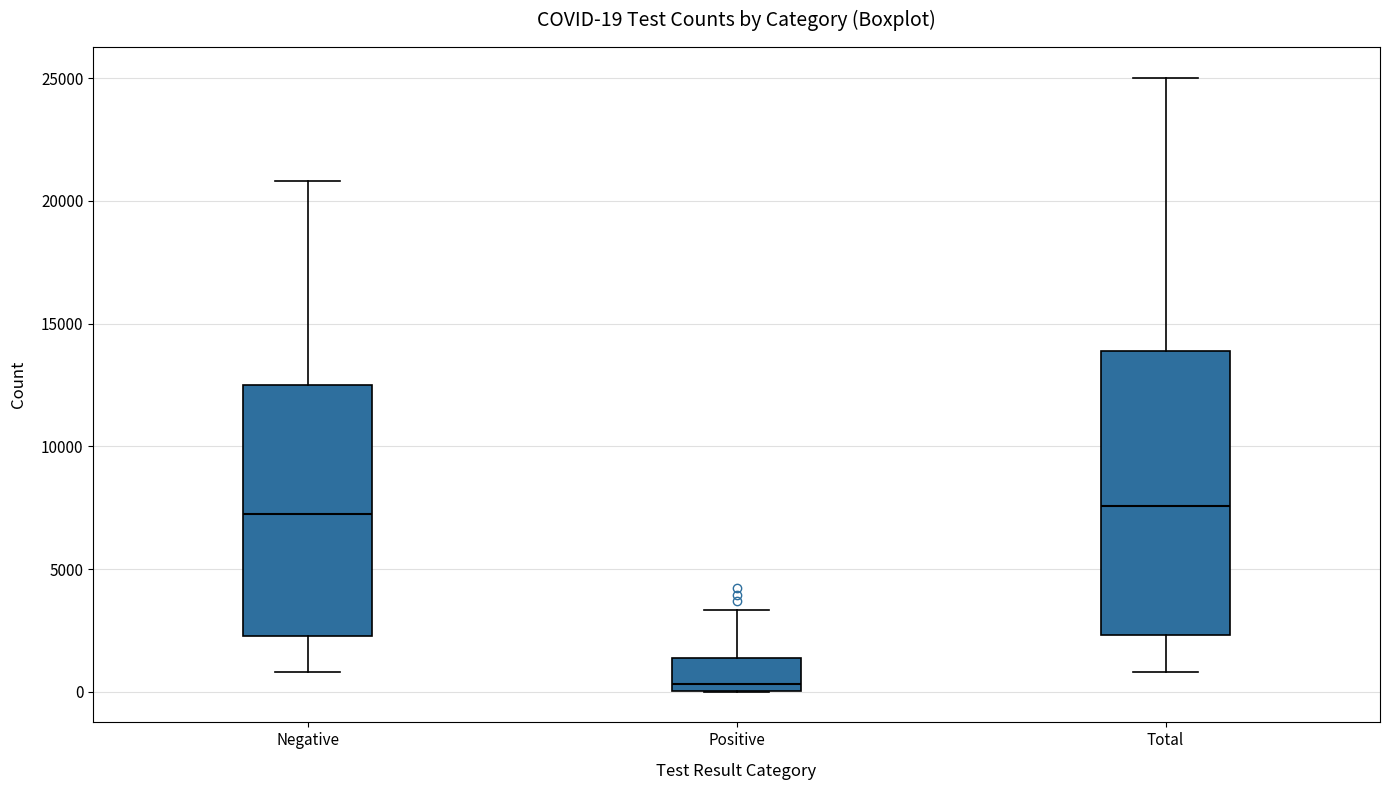

Which box has the lowest median line?

Positive